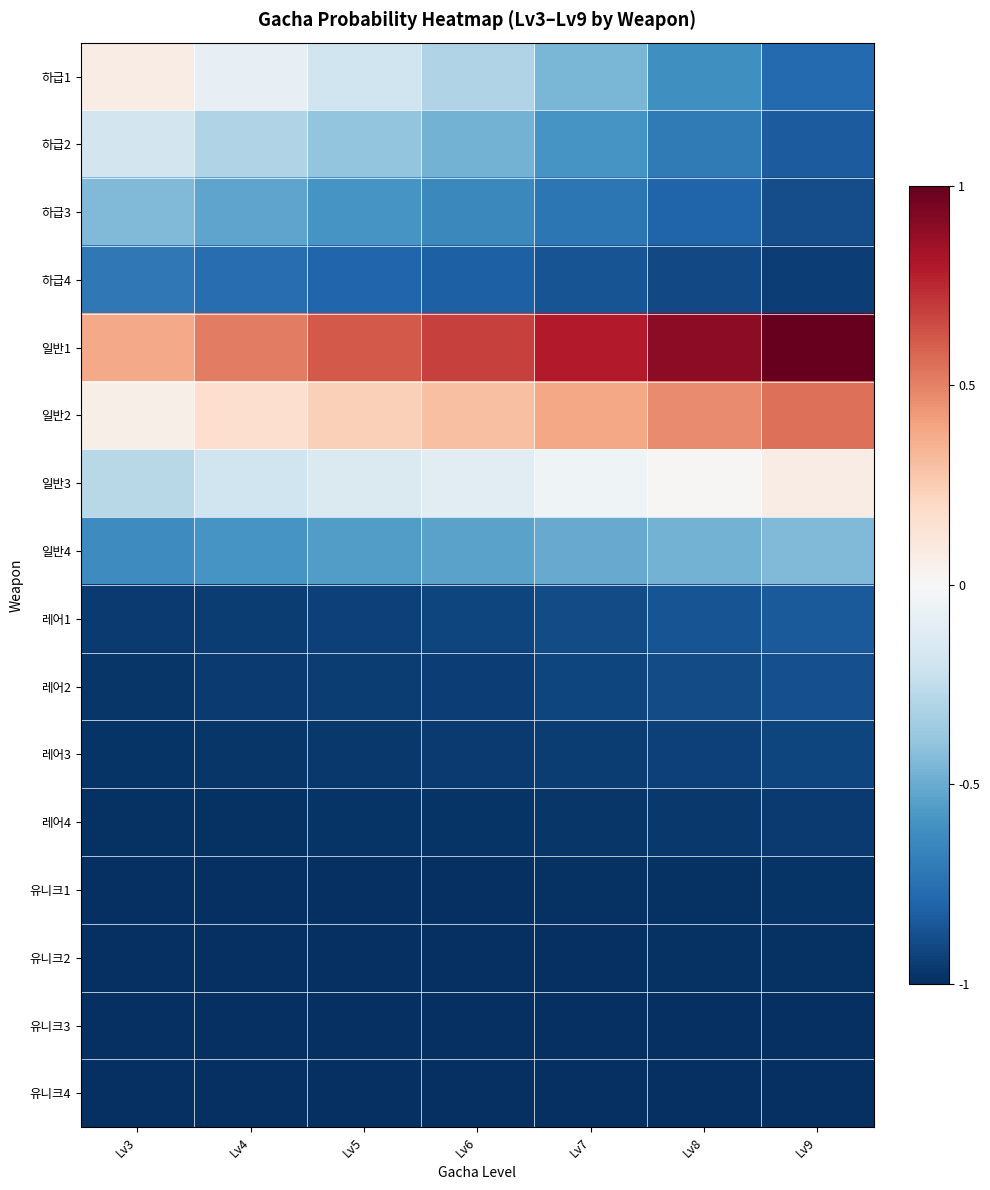

How many distinct data groups are displayed?

16